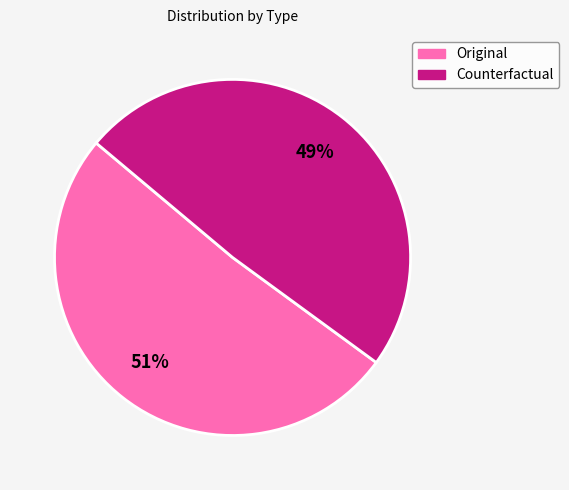

To the nearest percent, what portion does Original represent?

51%